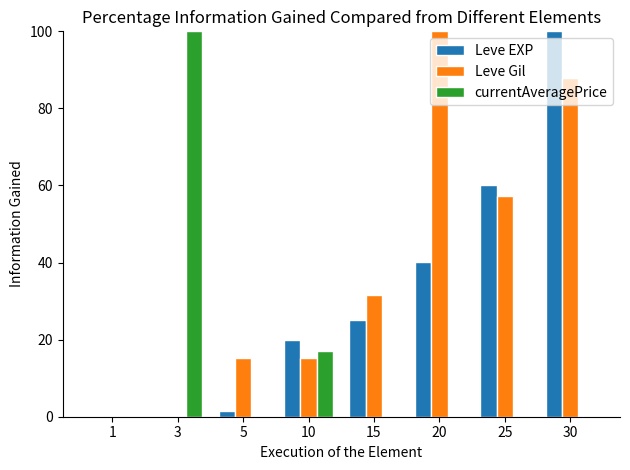

Is it true that Leve Gil equals 93.3 at 25?

False